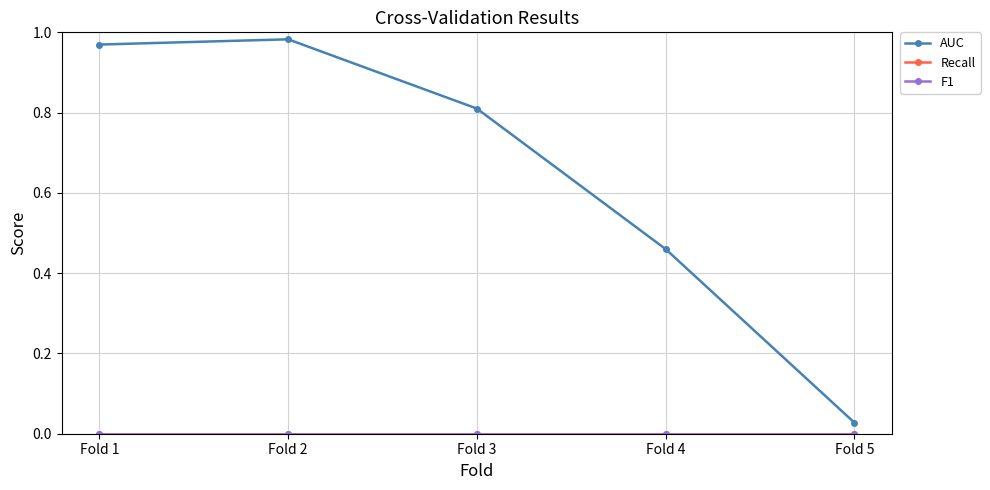

Rank the categories by F1 value from lowest to highest.

Fold 1, Fold 2, Fold 3, Fold 4, Fold 5